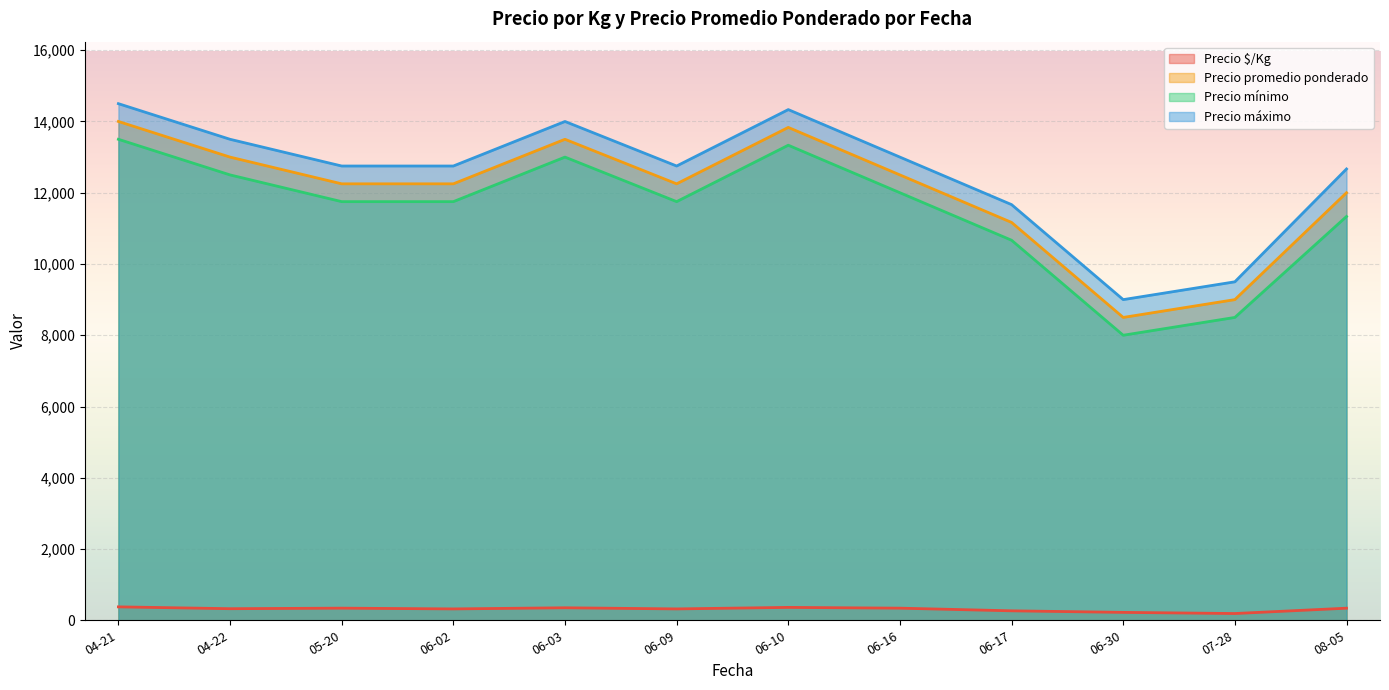

What is the highest value of the Precio promedio ponderado series?

14000.0